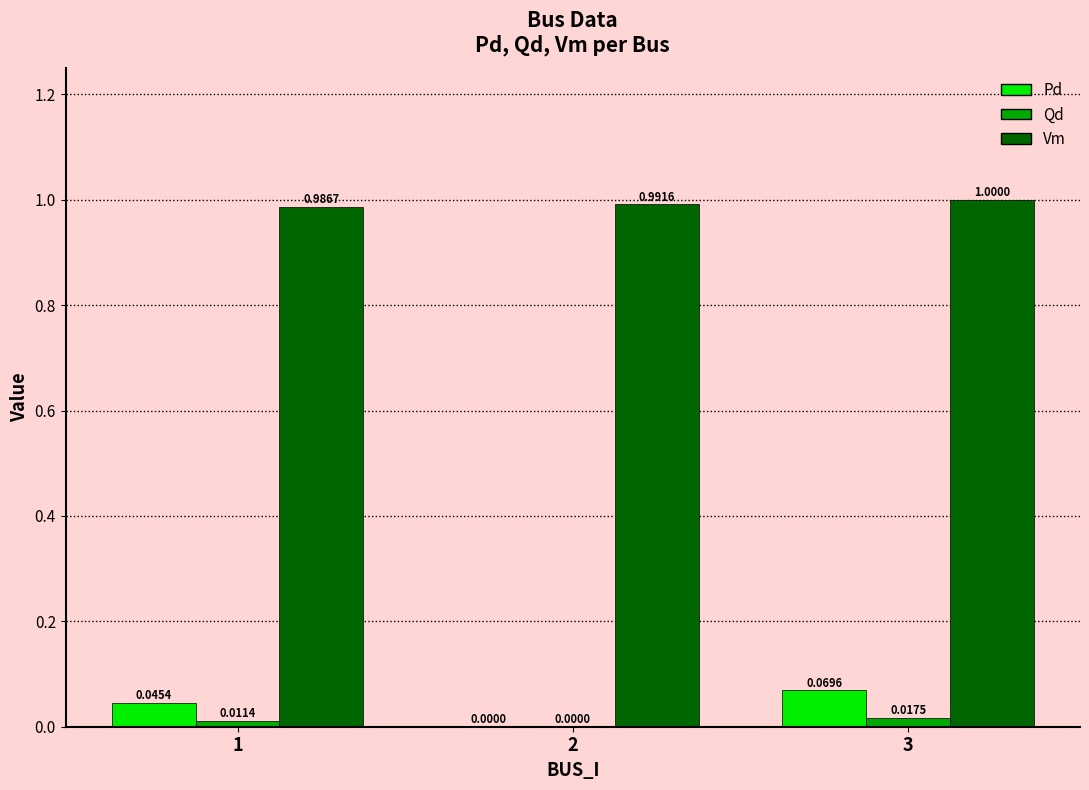

The value of Vm at 3 is 1.0. True or false?

True